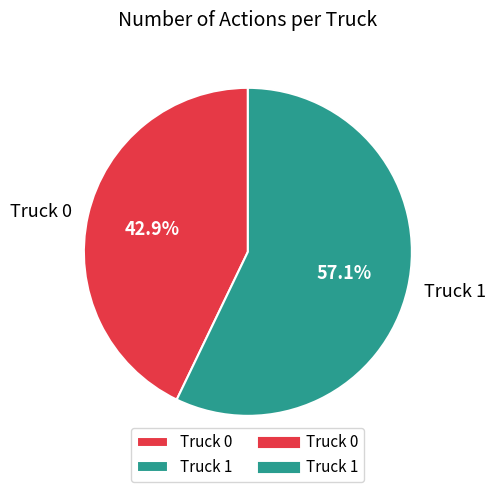

What is the majority slice?

Truck 1